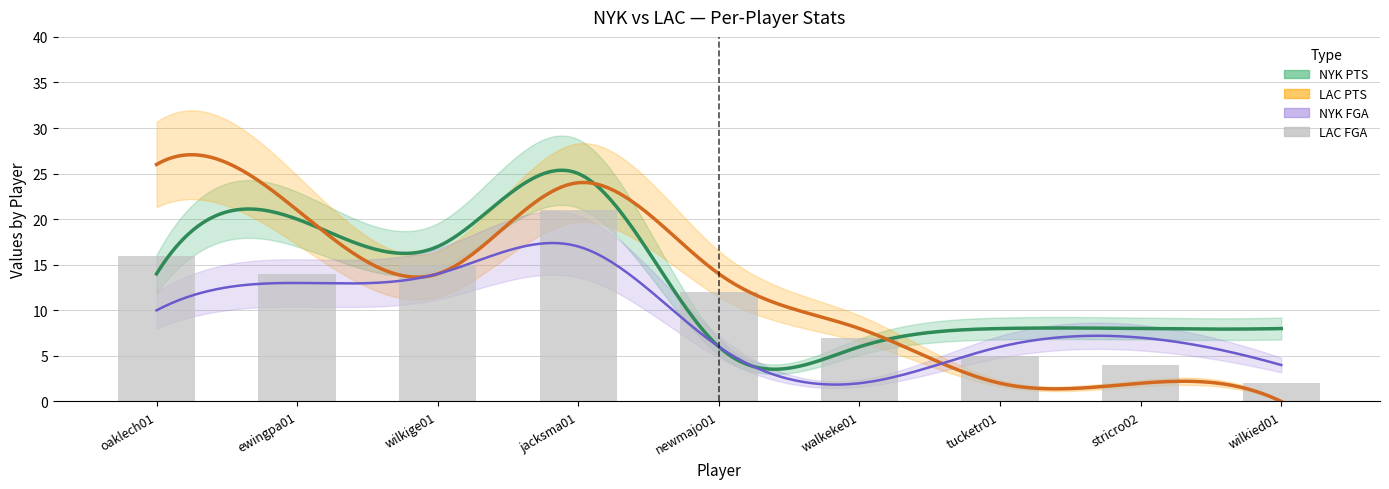

What is the sum of the values at jacksma01 and wilkige01?

36